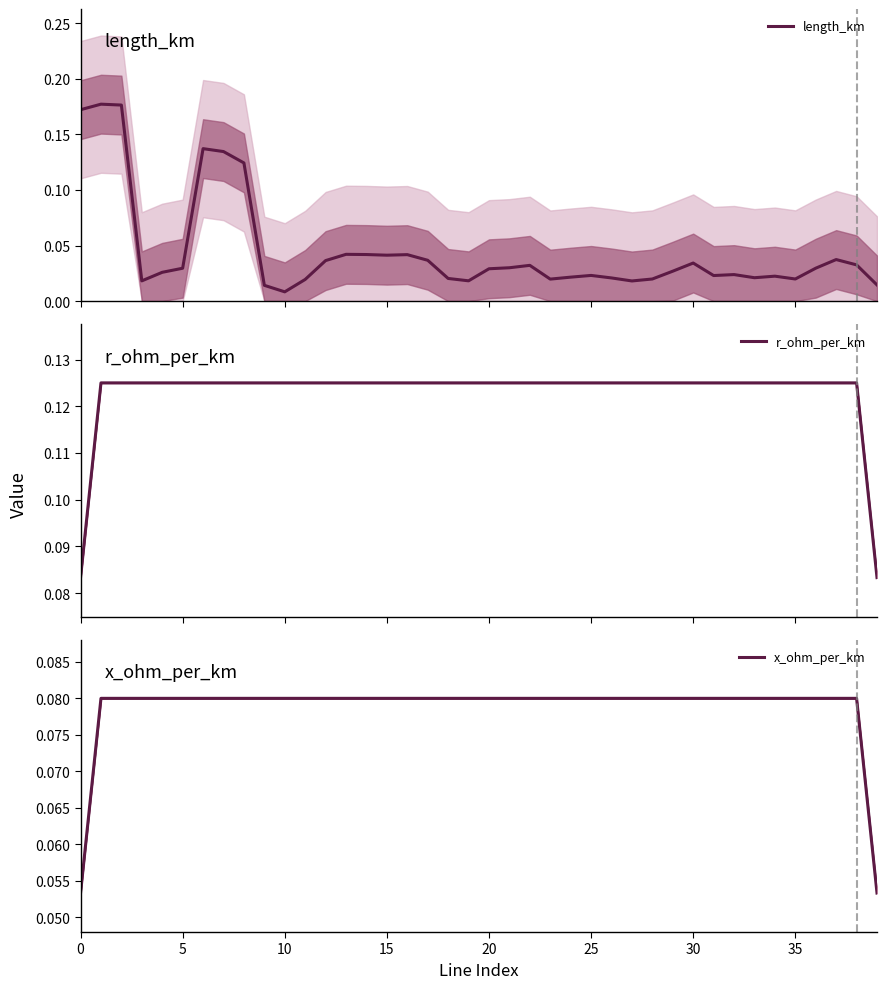

How many times do length_km and r_ohm_per_km cross each other?

3